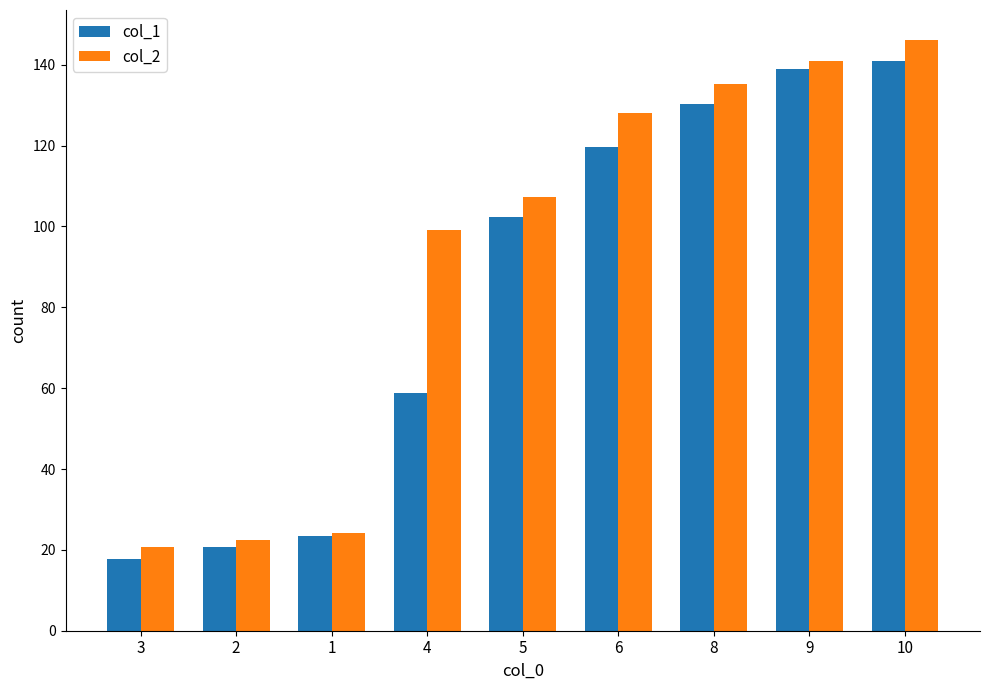

True or false: col_2 has a value of 140.8 at 9.

True